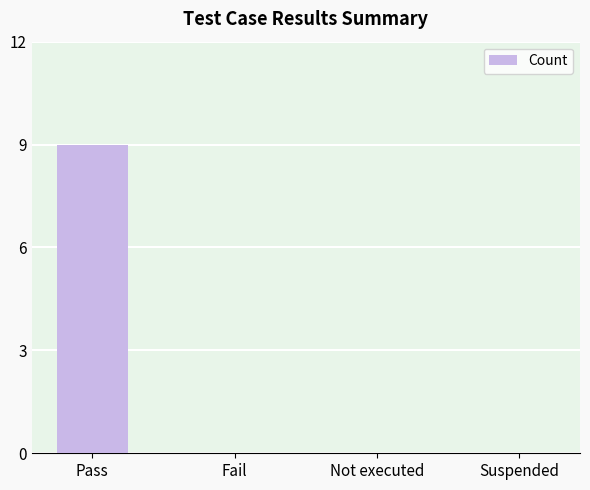

What is the greatest value displayed?

9